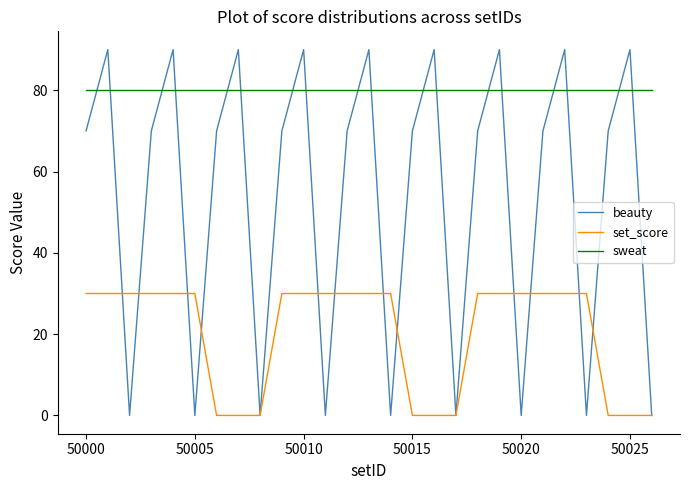

Which series has the widest spread of values?

beauty